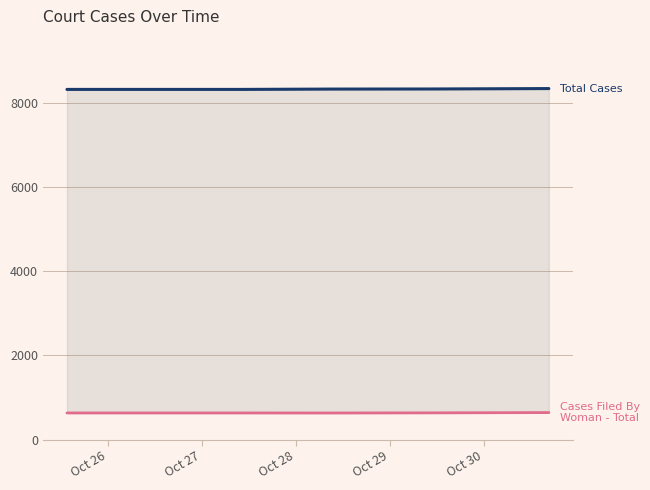

At which label does Total Cases reach its minimum?

Oct 26